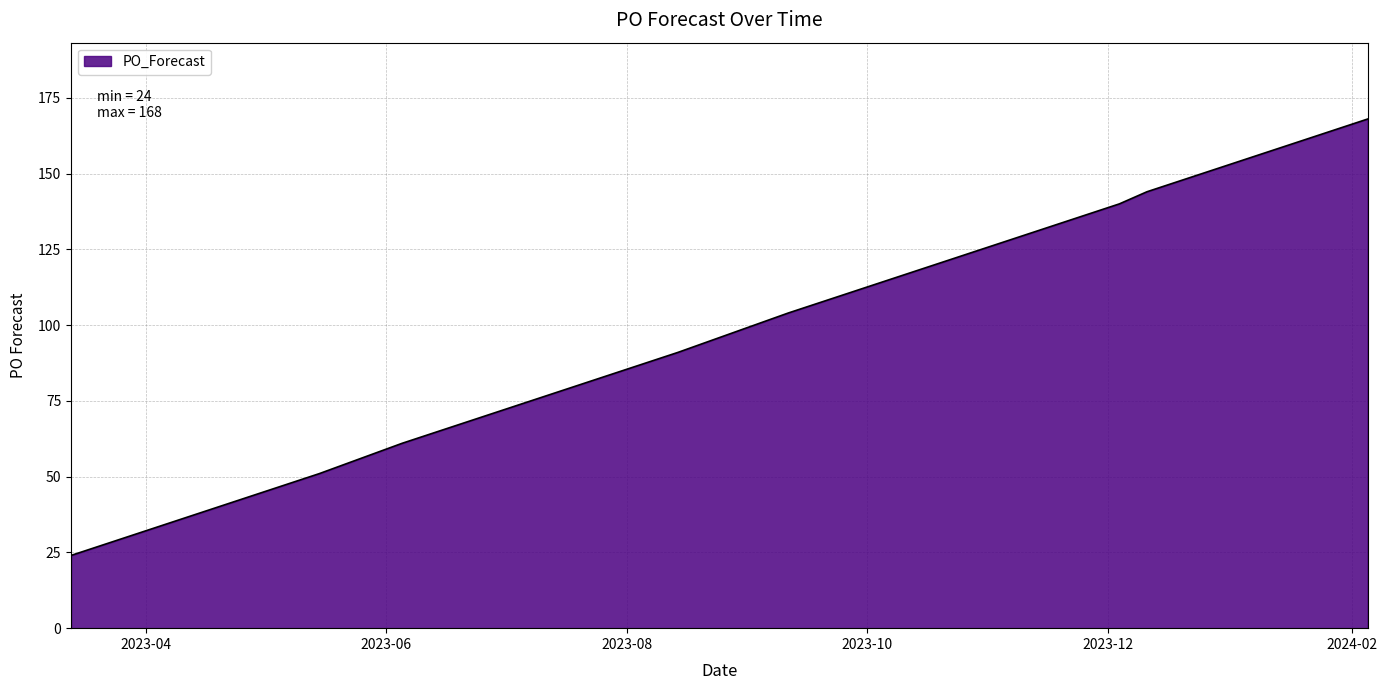

What is the smallest value displayed?

24